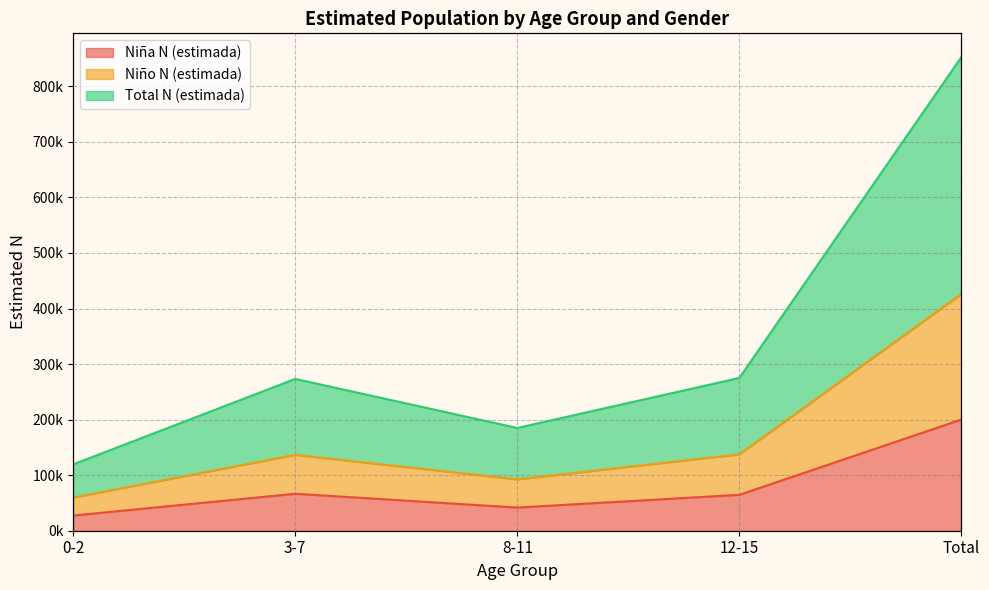

Rank the categories by Niño N (estimada) value from highest to lowest.

Total, 12-15, 3-7, 8-11, 0-2